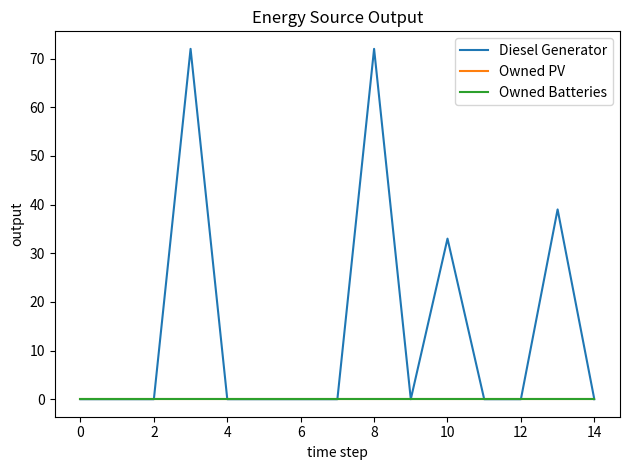

Is this an area chart (filled region under the line)?

No